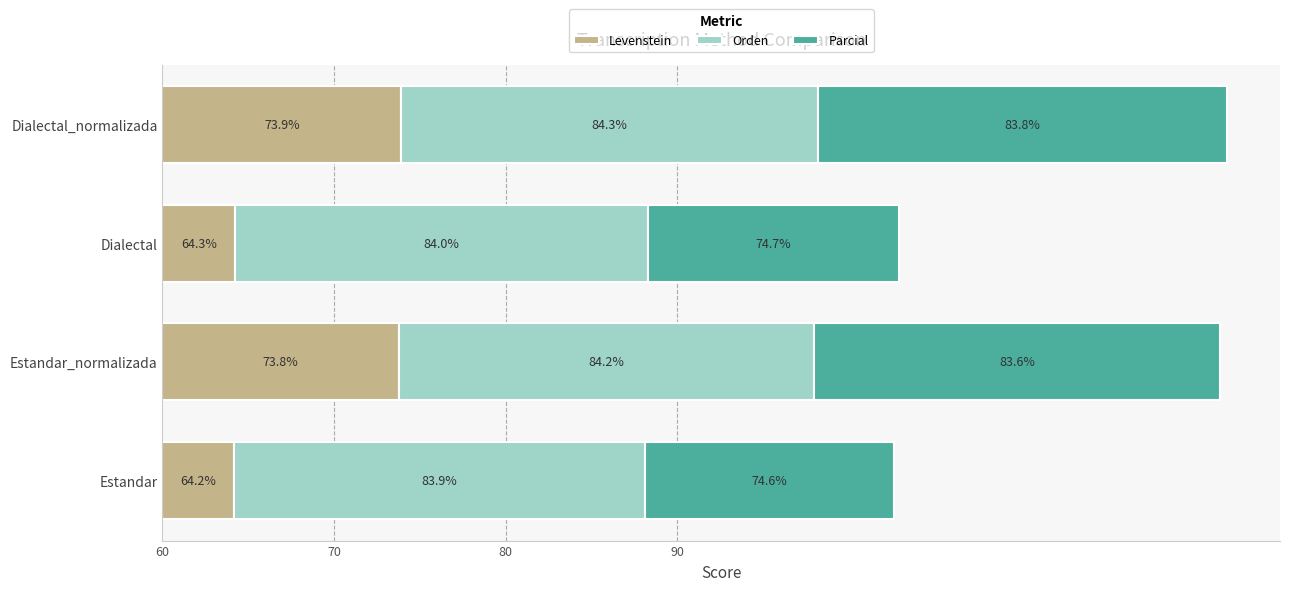

What are all the series names shown in the legend?

Levenstein, Orden, Parcial